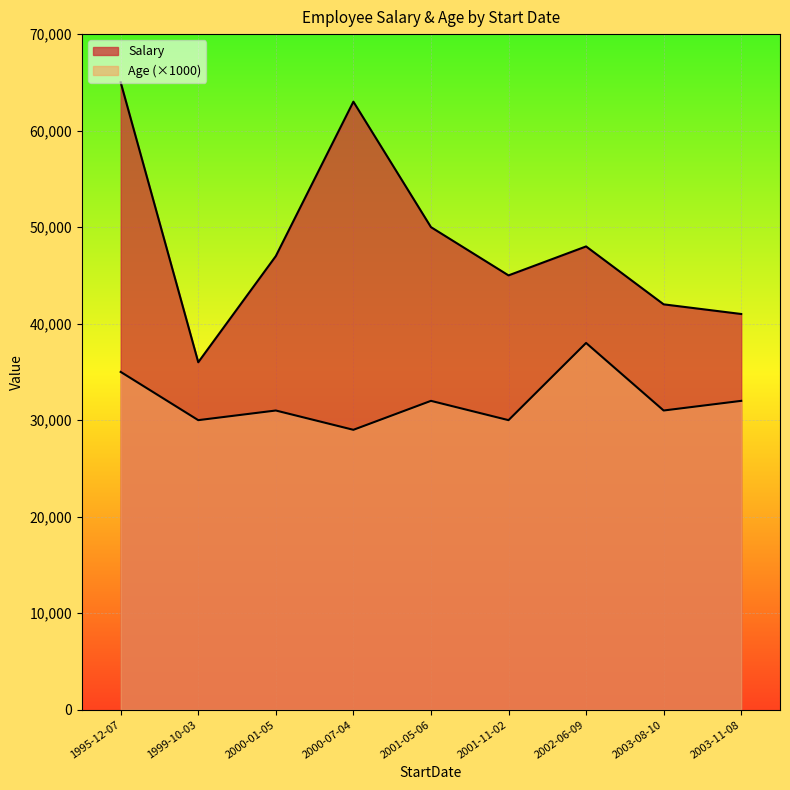

Reading left to right, what are all the values shown in this chart?

Salary: 2001-11-02=45000	1999-10-03=36000	2000-07-04=63000	2000-01-05=47000	2001-05-06=50000	1995-12-07=65000	2003-11-08=41000	2002-06-09=48000	2003-08-10=42000
Age: 2001-11-02=30	1999-10-03=30	2000-07-04=29	2000-01-05=31	2001-05-06=32	1995-12-07=35	2003-11-08=32	2002-06-09=38	2003-08-10=31